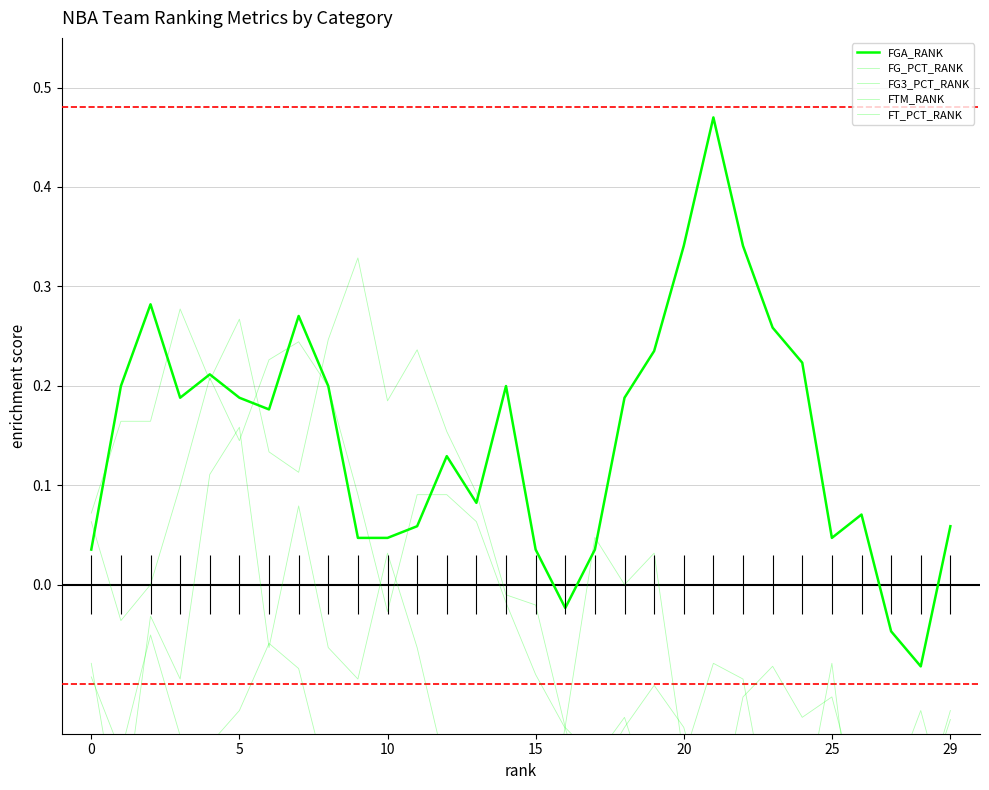

What are all the series names shown in the legend?

FGA_RANK, FG_PCT_RANK, FG3_PCT_RANK, FTM_RANK, FT_PCT_RANK